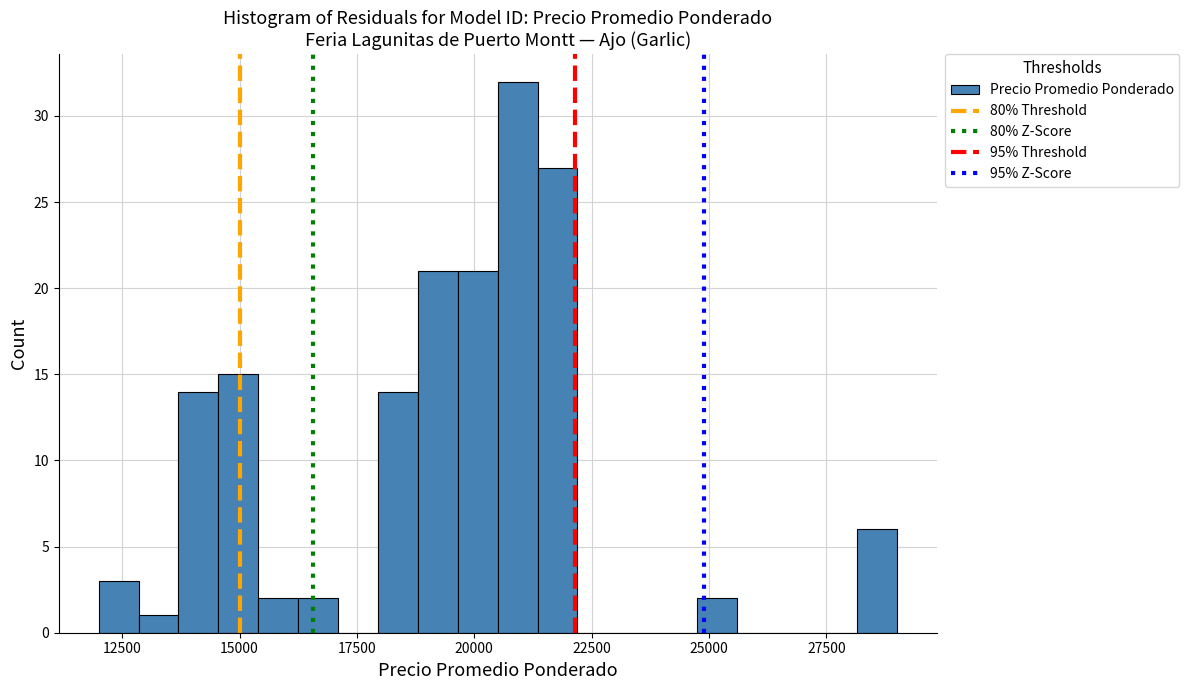

Around what value on the x-axis is the tallest bar? Give the approximate position of its centre, as read against the axis.

21000